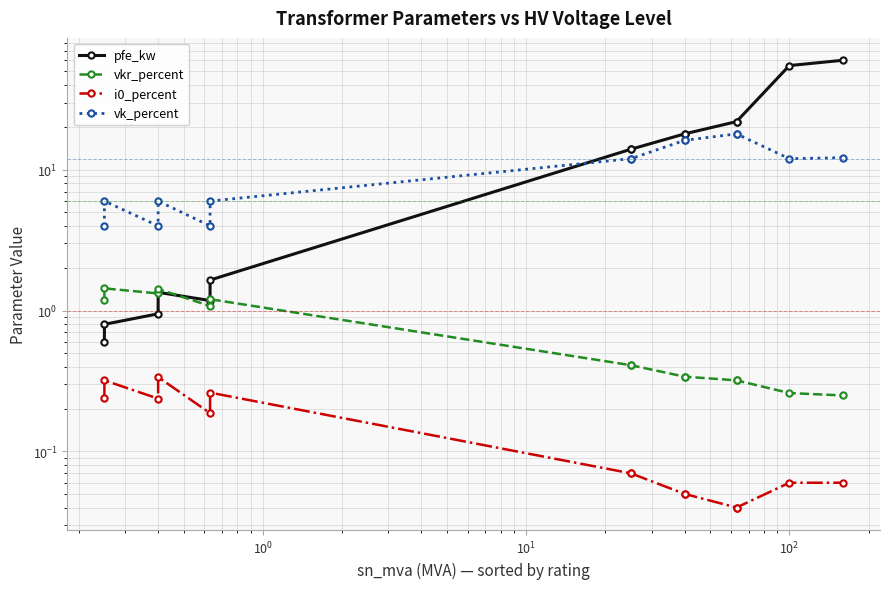

True or false: i0_percent has more than 1 interior local peaks.

True